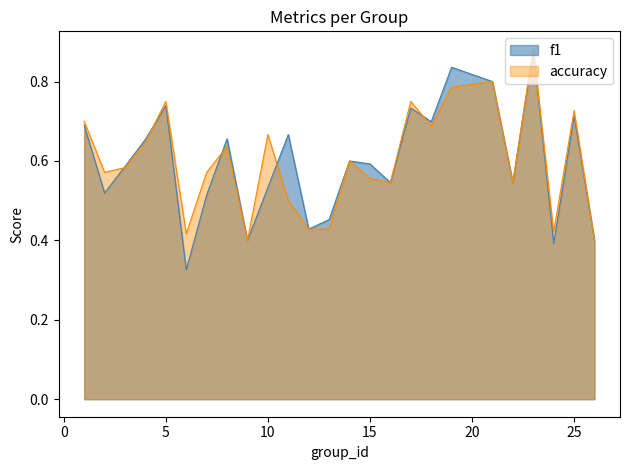

Rank the categories by accuracy value from highest to lowest.

23, 21, 19, 5, 17, 25, 1, 18, 10, 4, 8, 14, 3, 2, 7, 15, 16, 22, 11, 12, 13, 24, 6, 9, 26